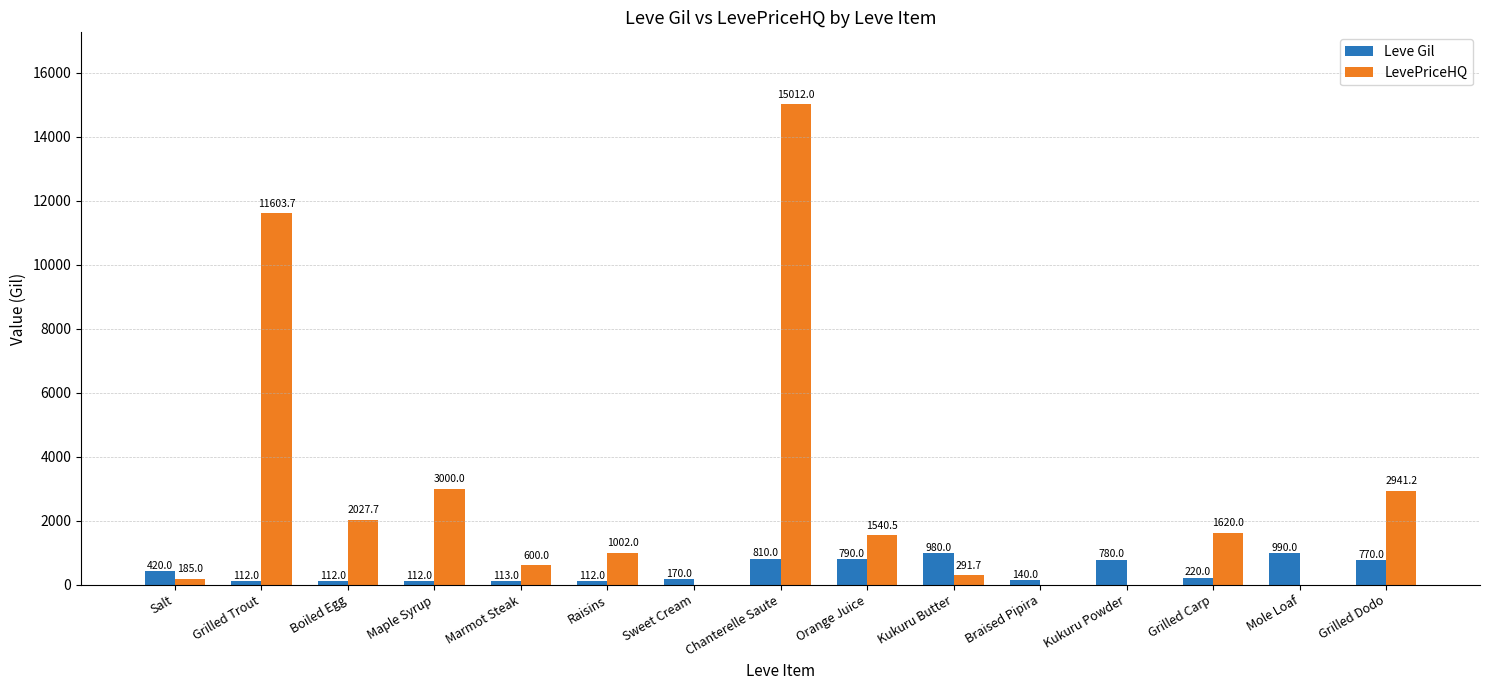

Are the bars horizontal?

No